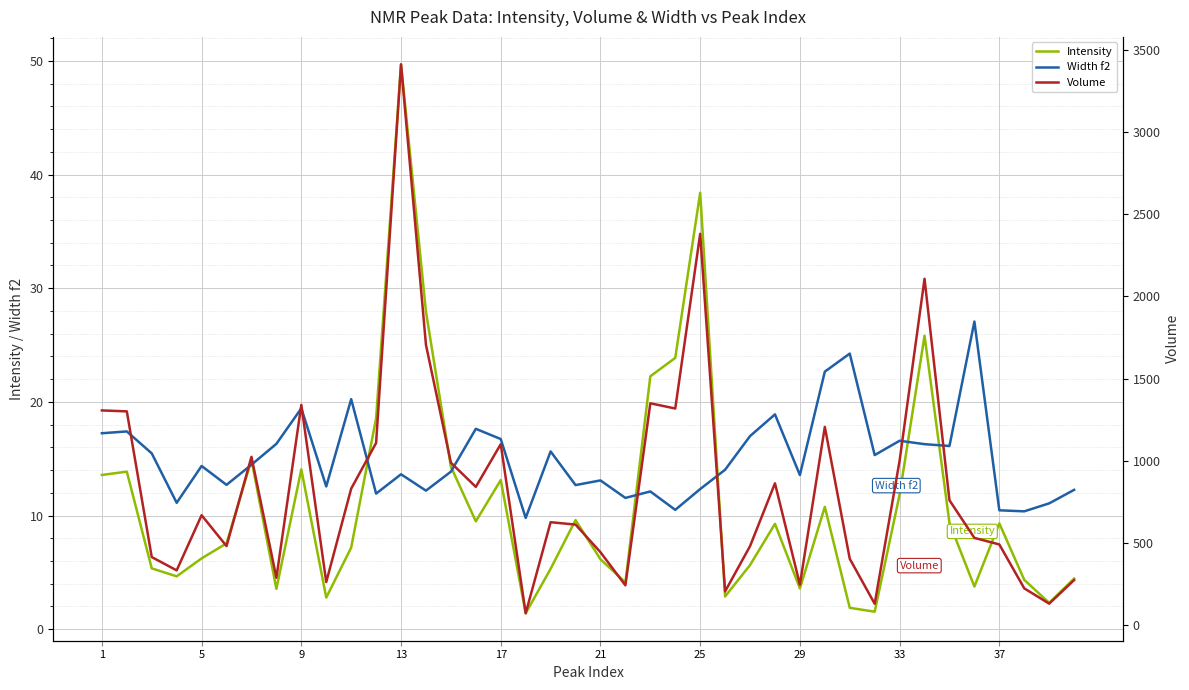

Which category has the highest value in the Intensity series?

13